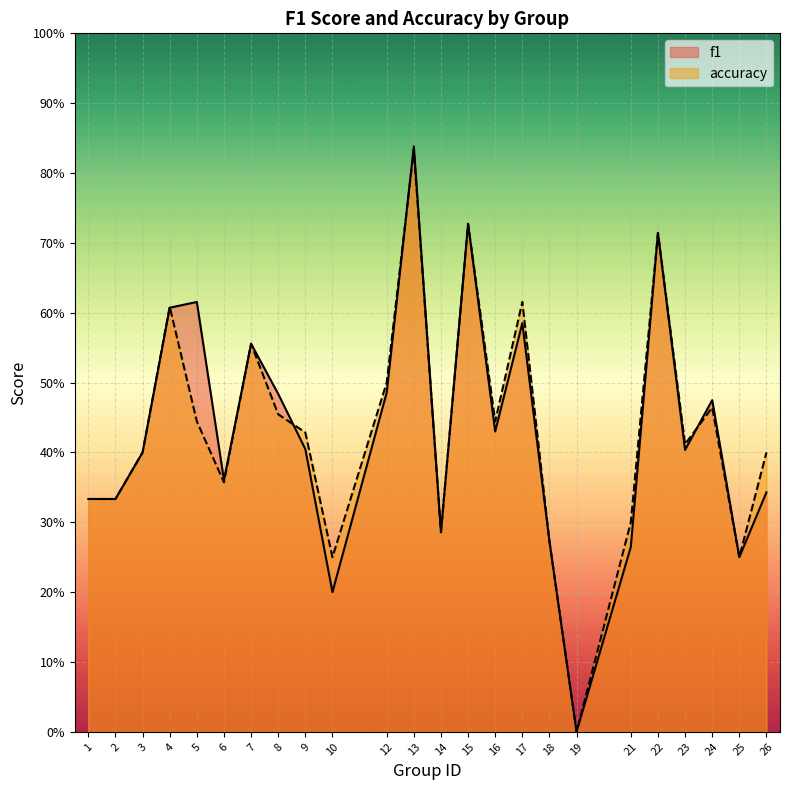

At how many categories does at least one series exceed 0?

23